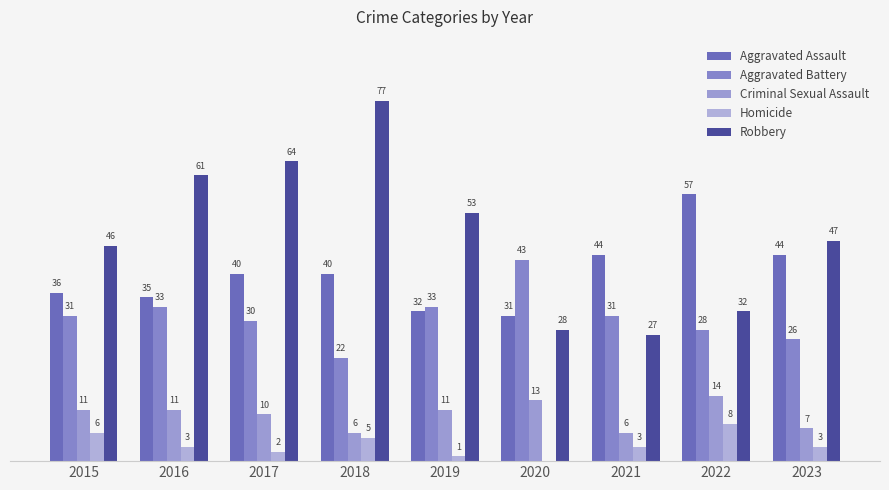

What is the difference between the Criminal Sexual Assault values at 2019 and 2017?

1